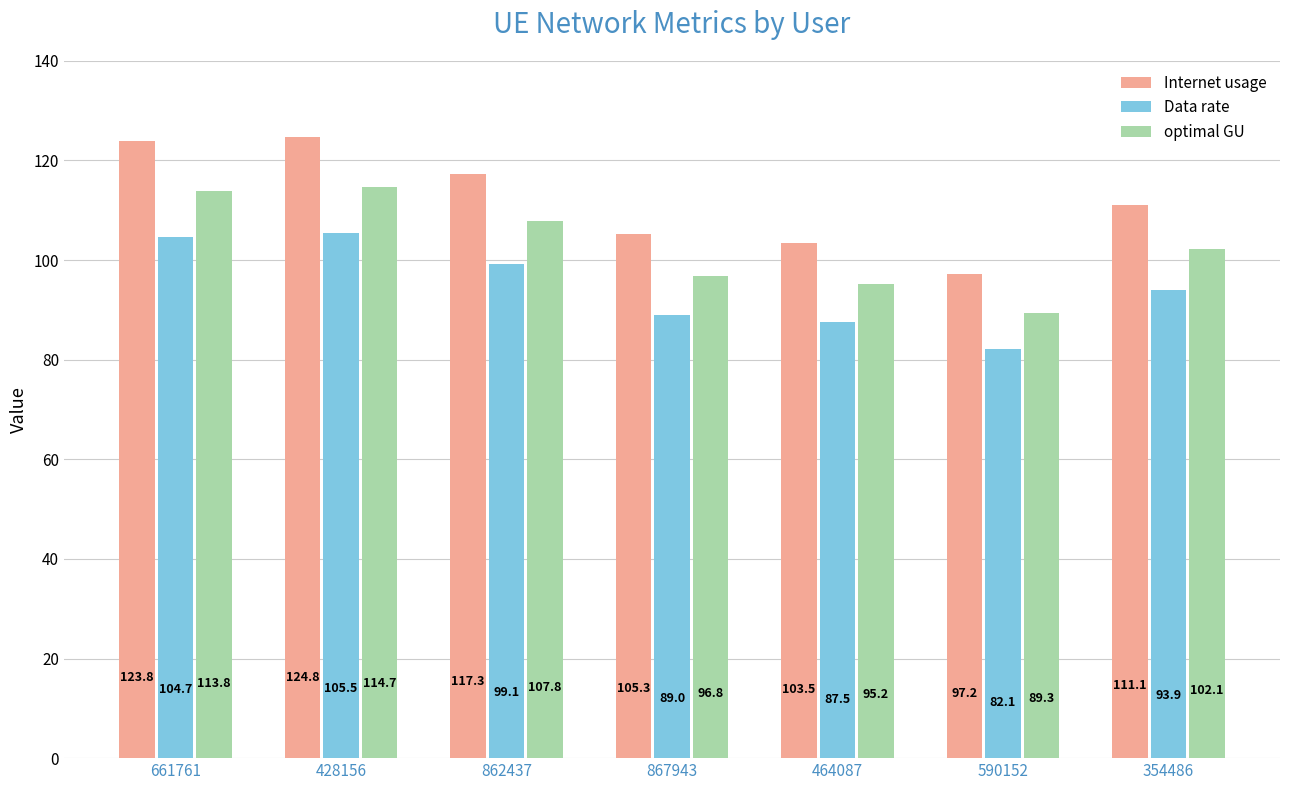

At which label does Data rate first exceed 93?

661761